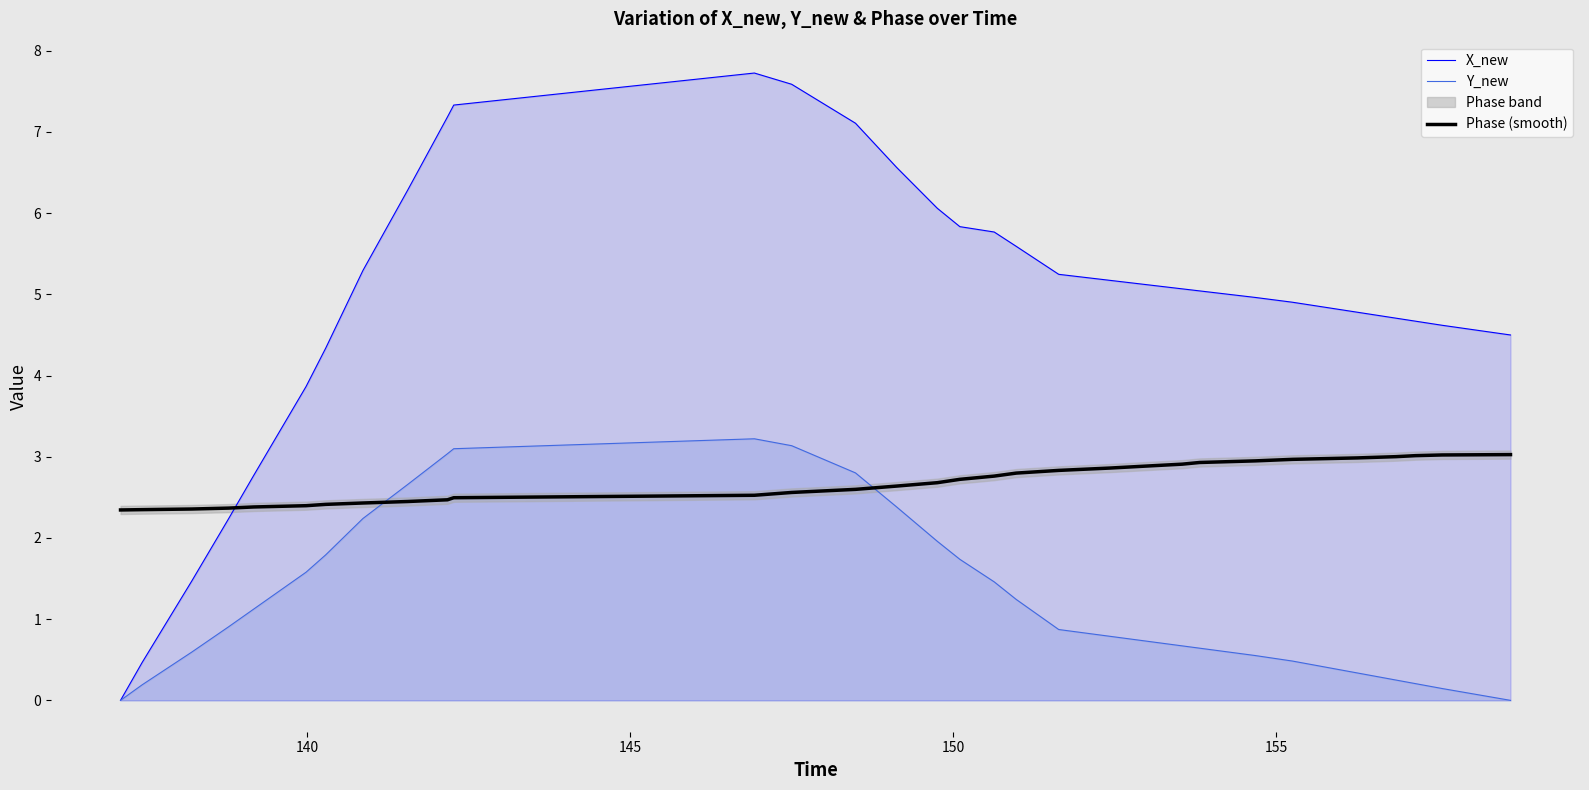

After their last crossing, which series has the higher values: Y_new or Phase (smooth)?

Phase (smooth)